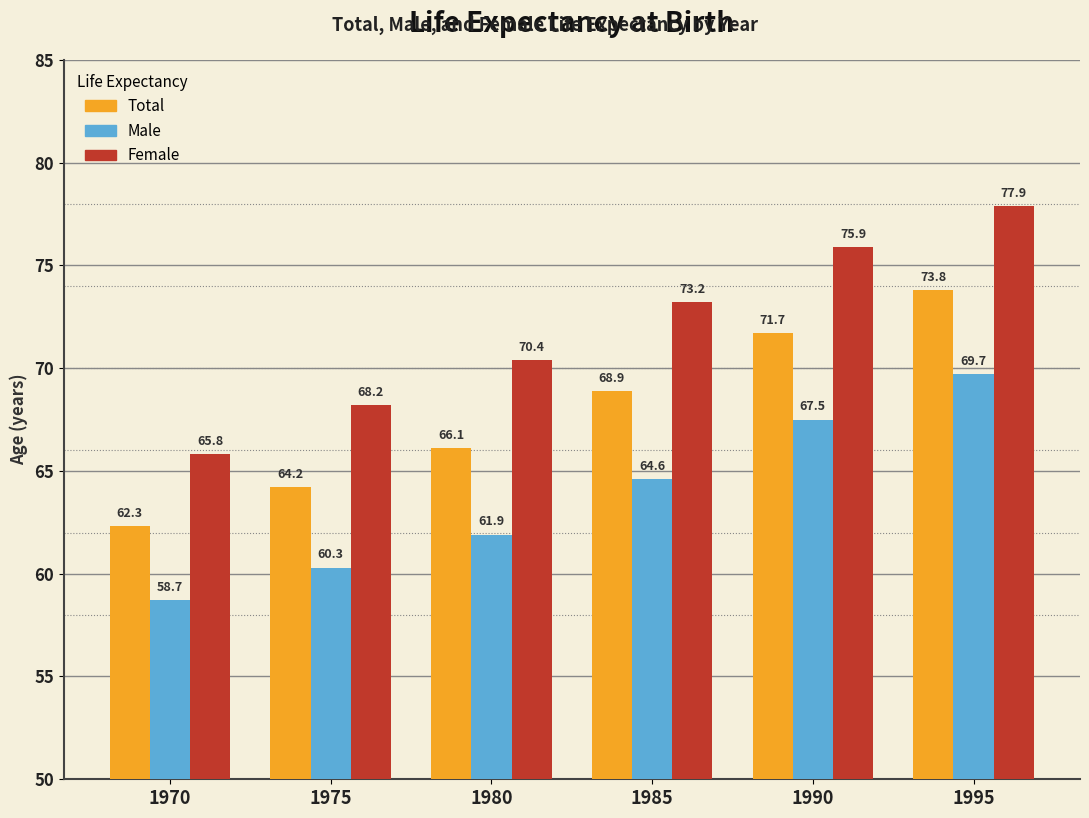

What is the spread (max minus min) of values at 1975?

7.9